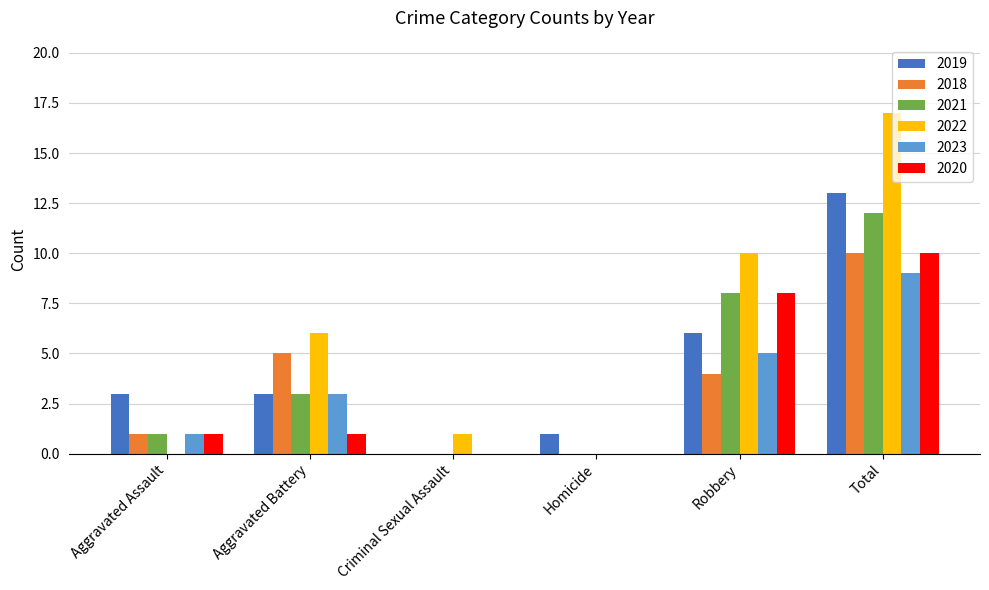

Reading left to right, transcribe all the data shown in this chart.

2019: 3	3	0	1	6	13
2018: 1	5	0	0	4	10
2021: 1	3	0	0	8	12
2022: 0	6	1	0	10	17
2023: 1	3	0	0	5	9
2020: 1	1	0	0	8	10